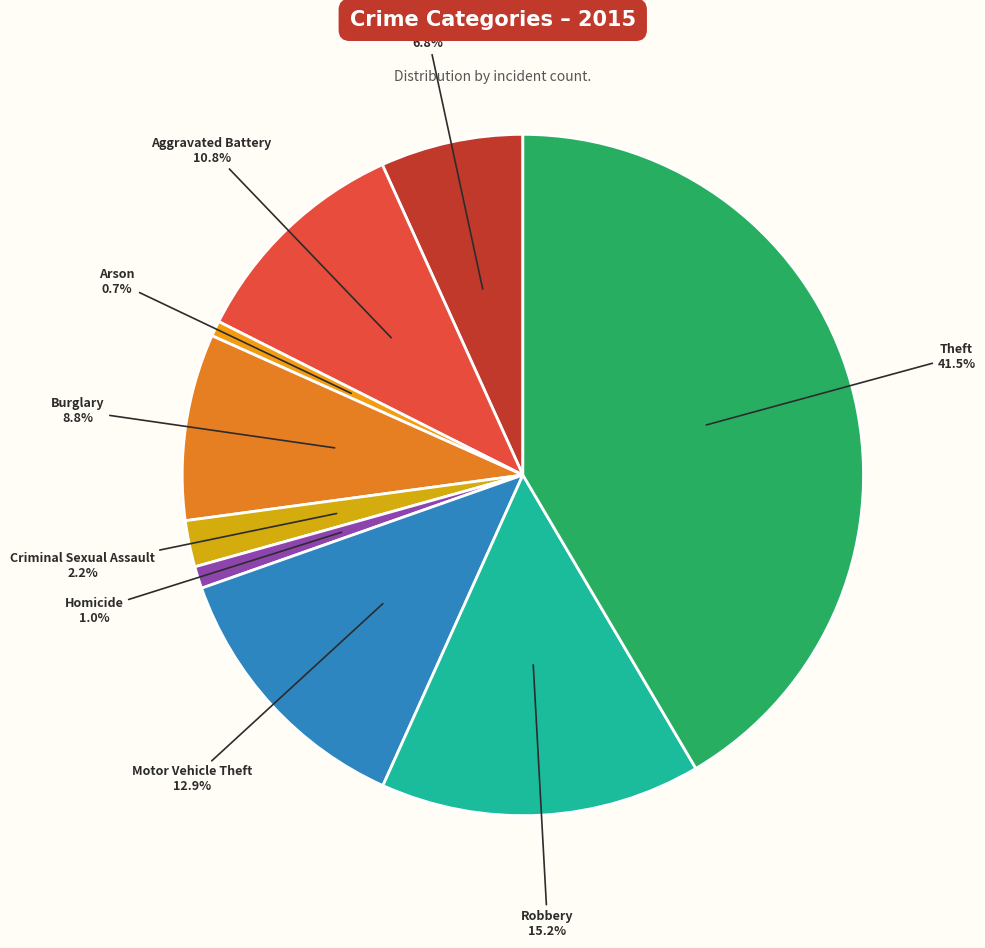

What is the smallest slice in the pie chart?

Arson